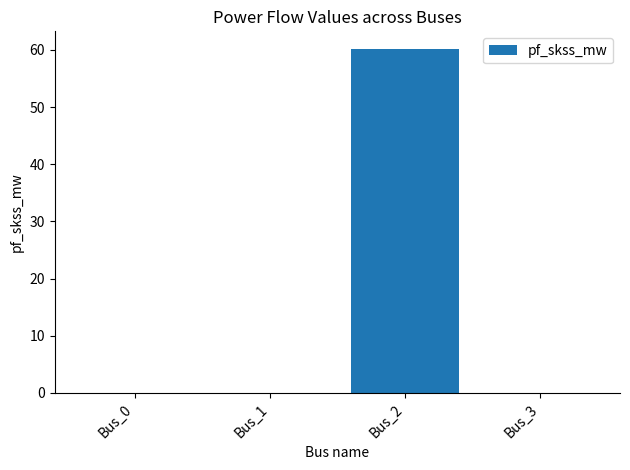

The chart shows a value of 0.0 at Bus_0. True or false?

True